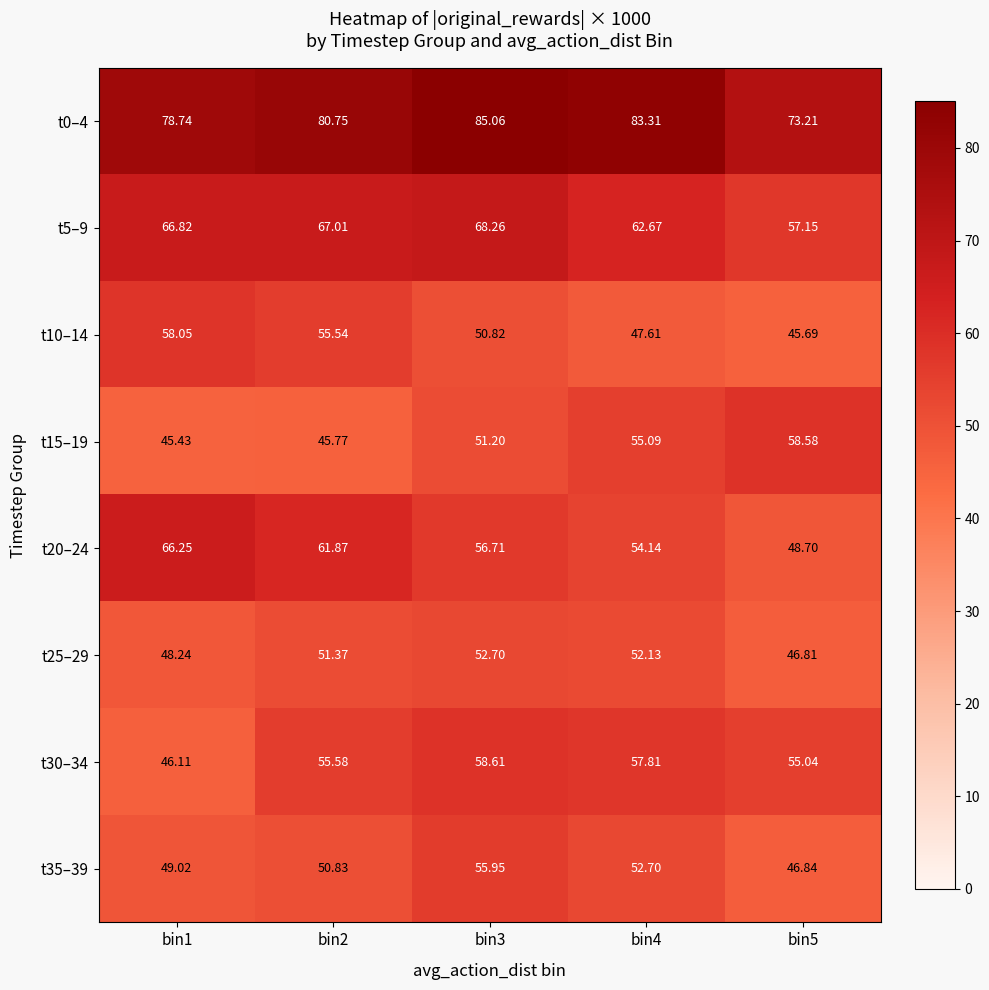

Is the value of t25–29 at bin5 greater than the value of t30–34 at bin4?

No